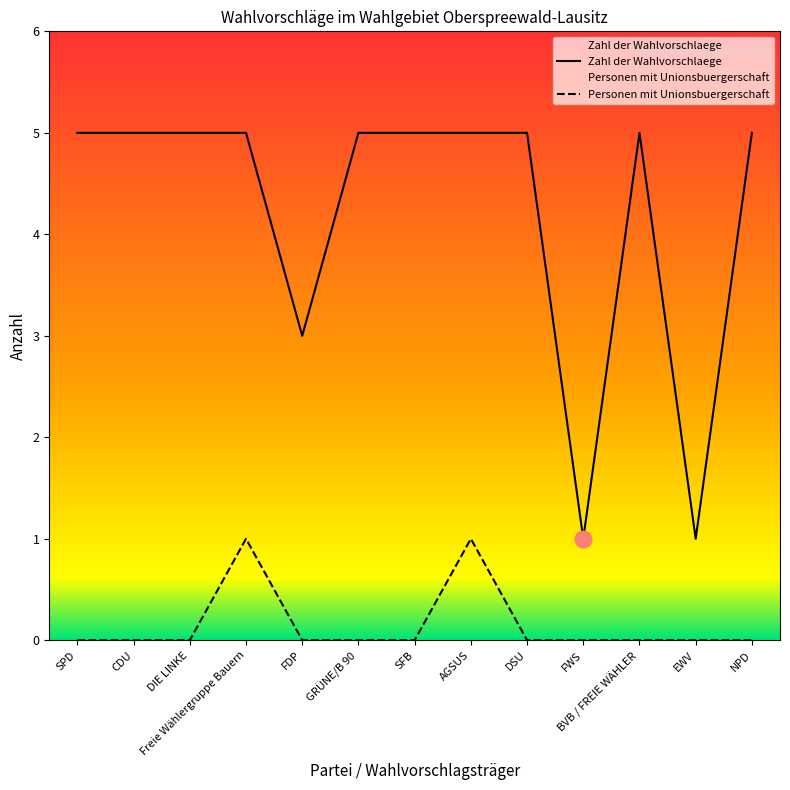

What is the difference between the second highest and minimum values in the Zahl der Wahlvorschlaege series?

4